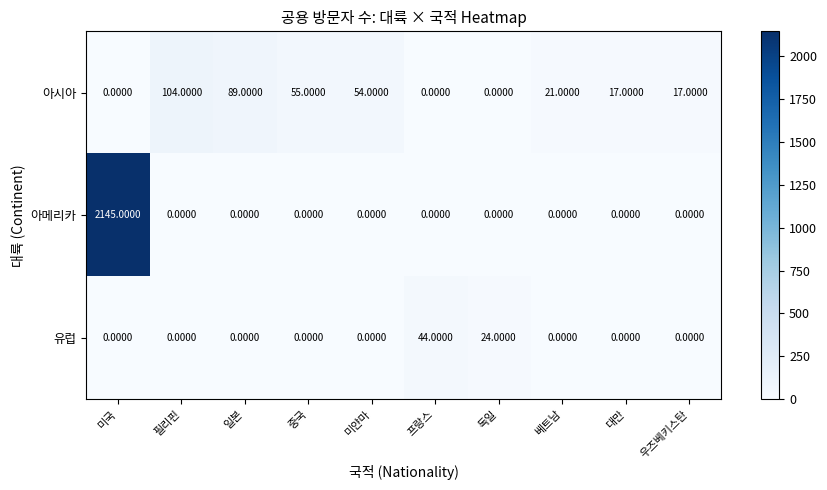

What is the total value across all series at 대만?

17